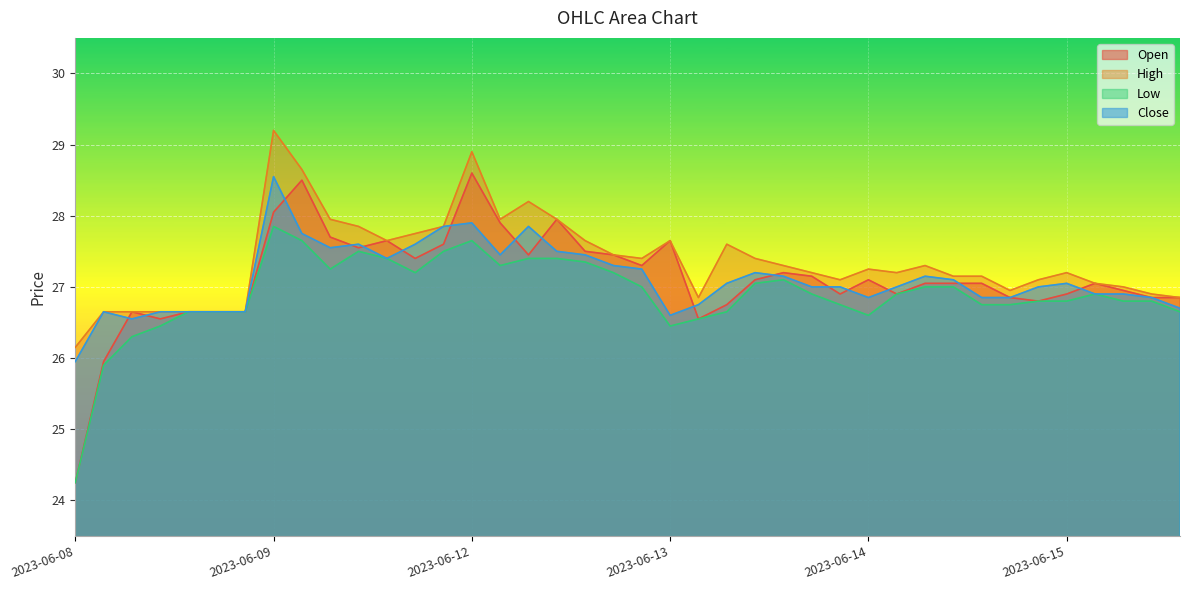

How many lines are shown in the chart?

4